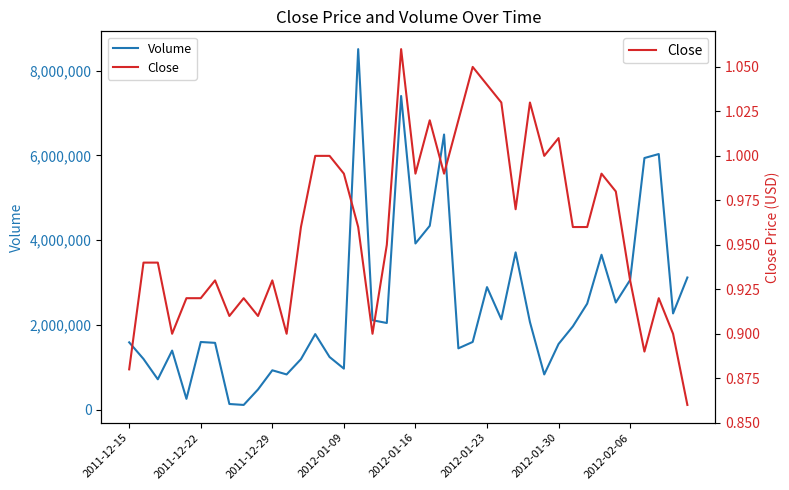

At 14, list the series in order from smallest to largest.

Close, Volume